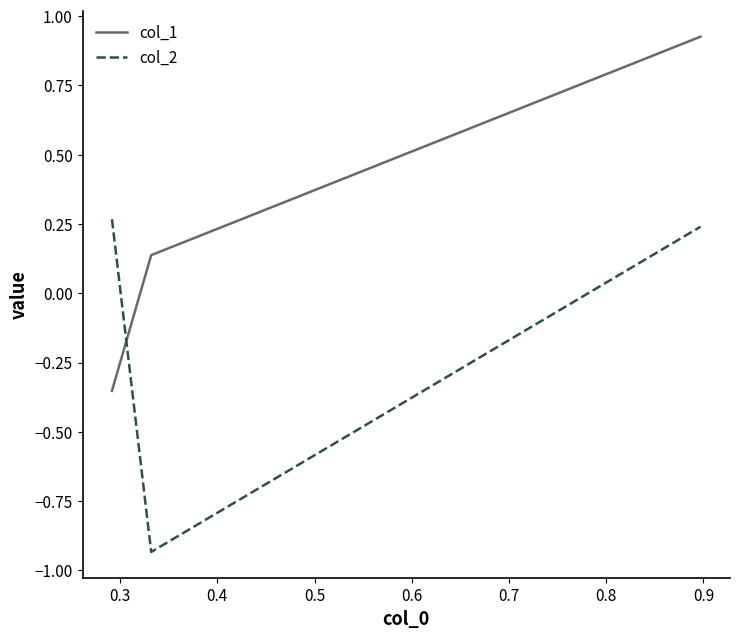

Which series has the largest total across all categories?

col_1